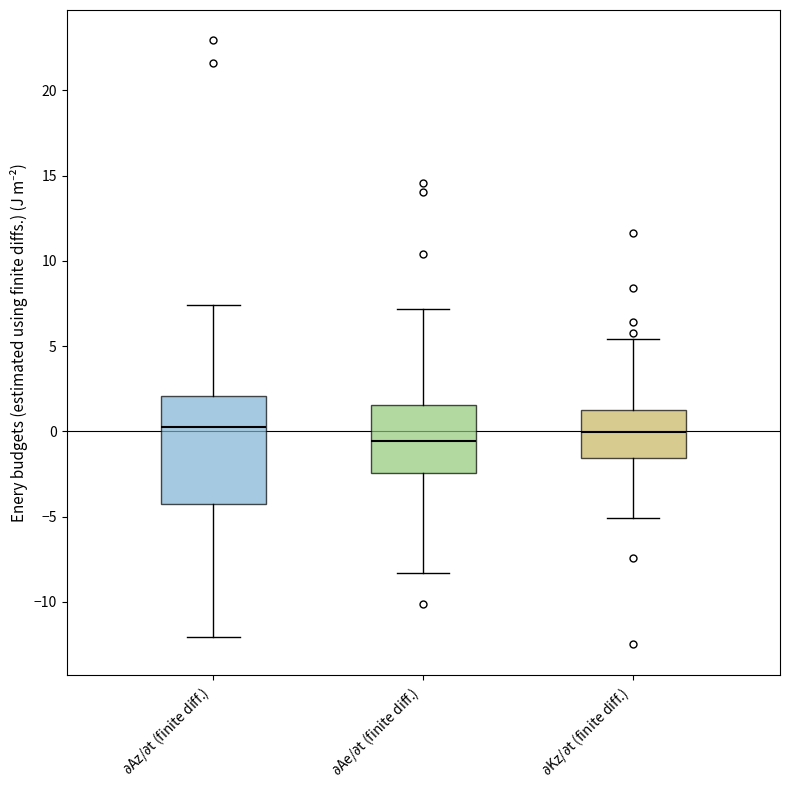

Where does the lower whisker of the box for $\partial$Az/$\partial$t (finite diff.) end on the y-axis? The values are not printed on the chart, so give them approximately, as read against the axis.

-12.0